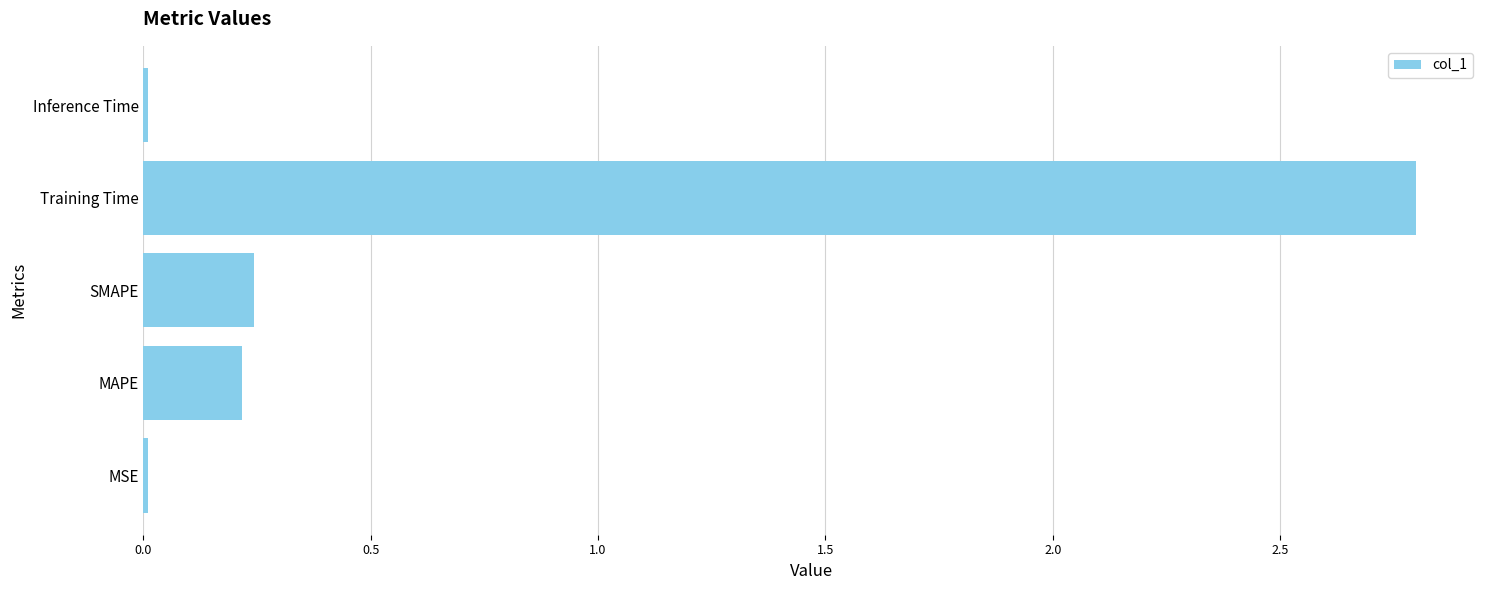

What value does the data have at Training Time?

2.8